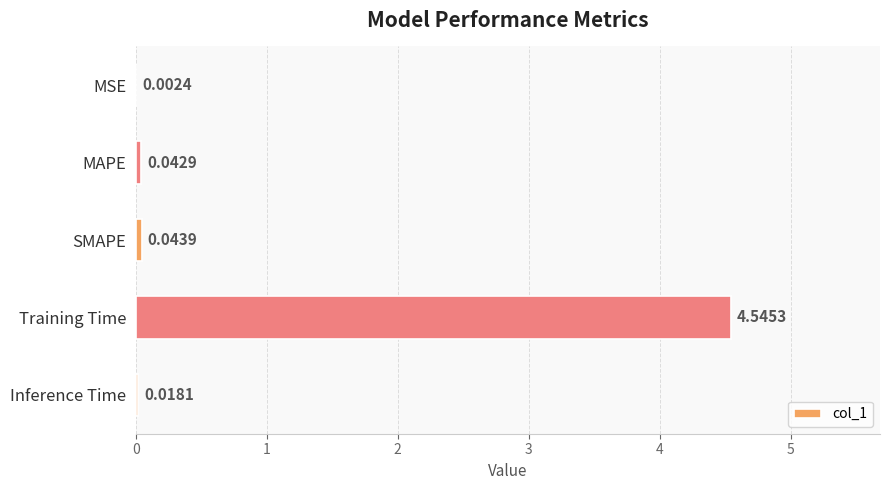

How many data points does each series have?

5